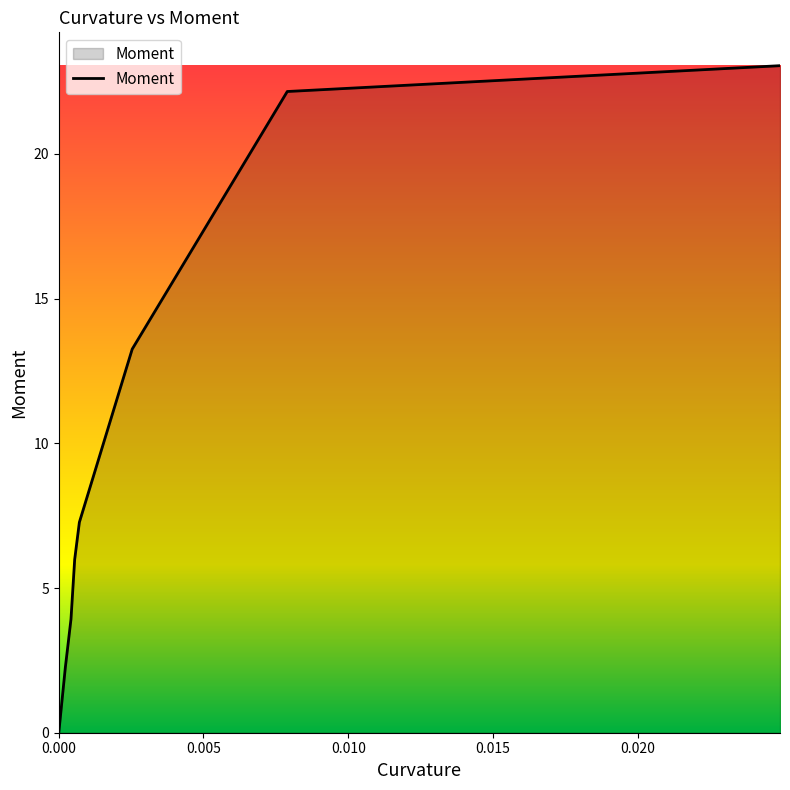

What is the maximum value shown in the chart?

23.0